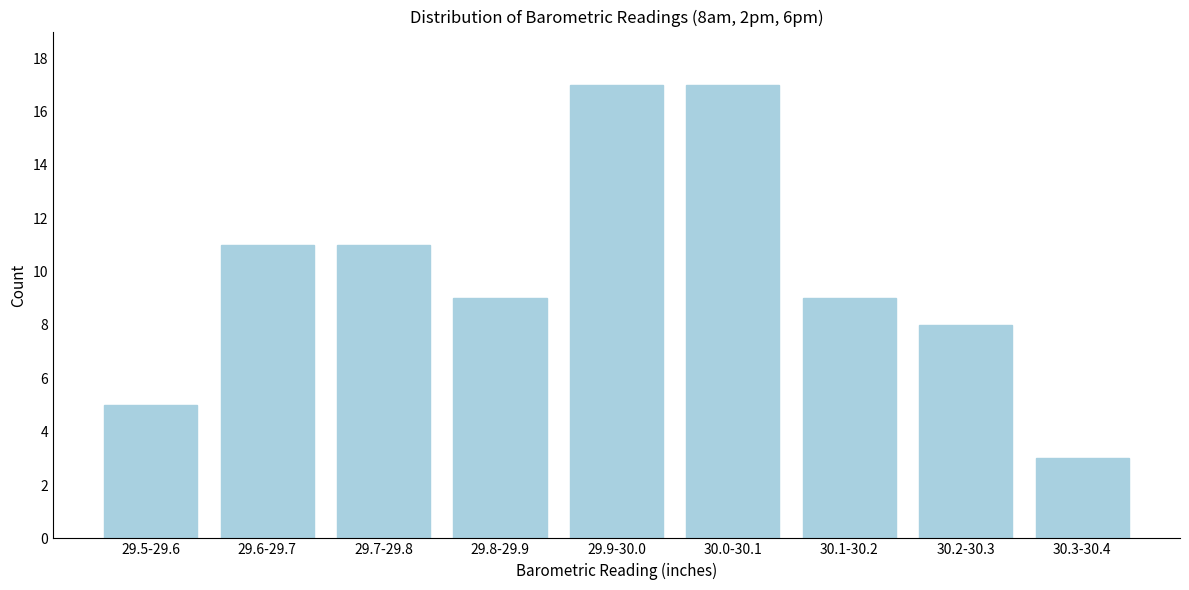

Reading left to right, extract all data points from this chart.

29.5-29.6=5	29.6-29.7=11	29.7-29.8=11	29.8-29.9=9	29.9-30.0=17	30.0-30.1=17	30.1-30.2=9	30.2-30.3=8	30.3-30.4=3